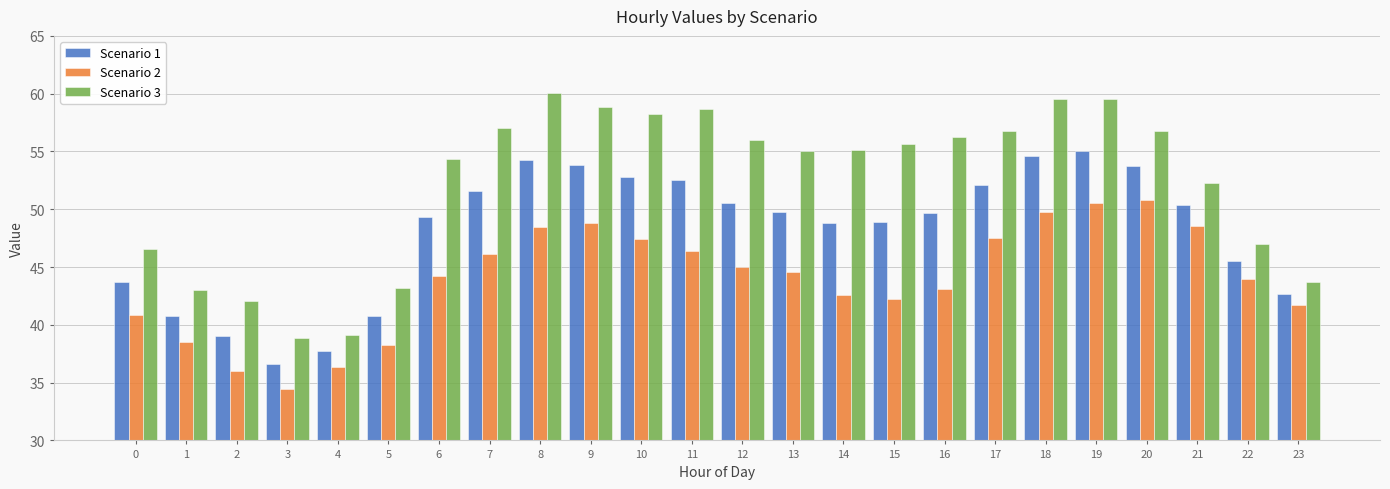

What is the difference between the highest and lowest values at 23?

2.0